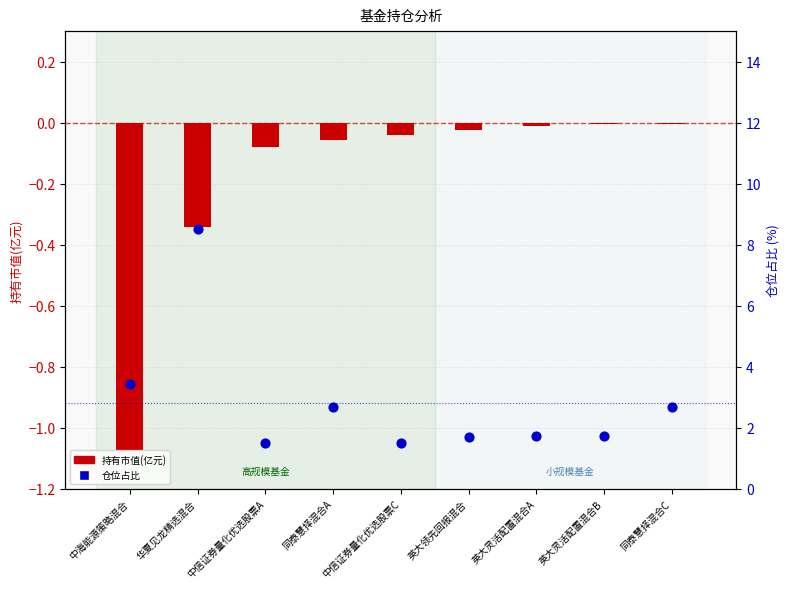

Which series reaches the minimum Y coordinate?

持有市值(亿元)